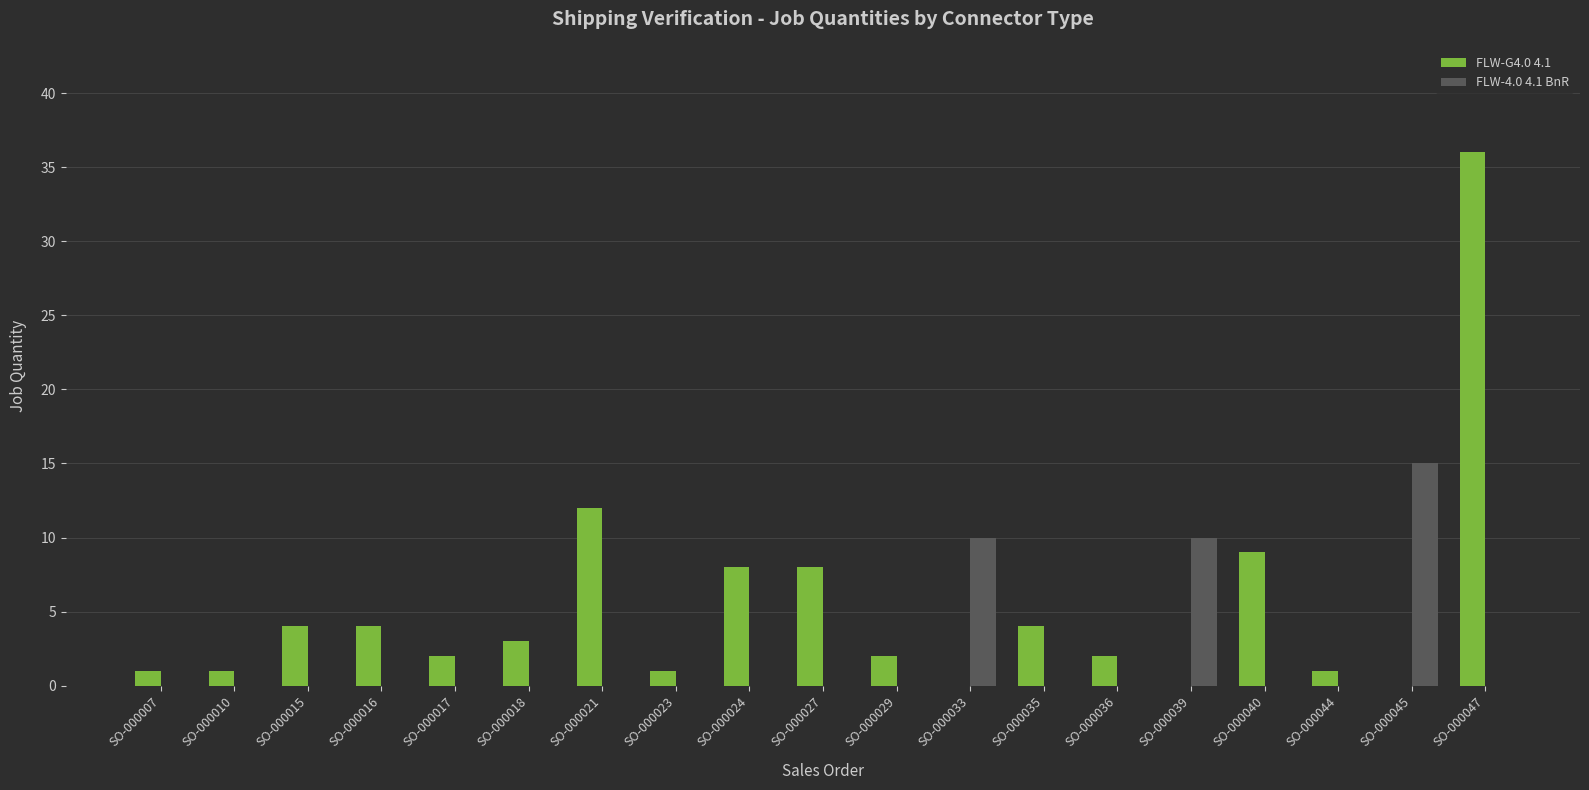

How many distinct data groups are displayed?

2